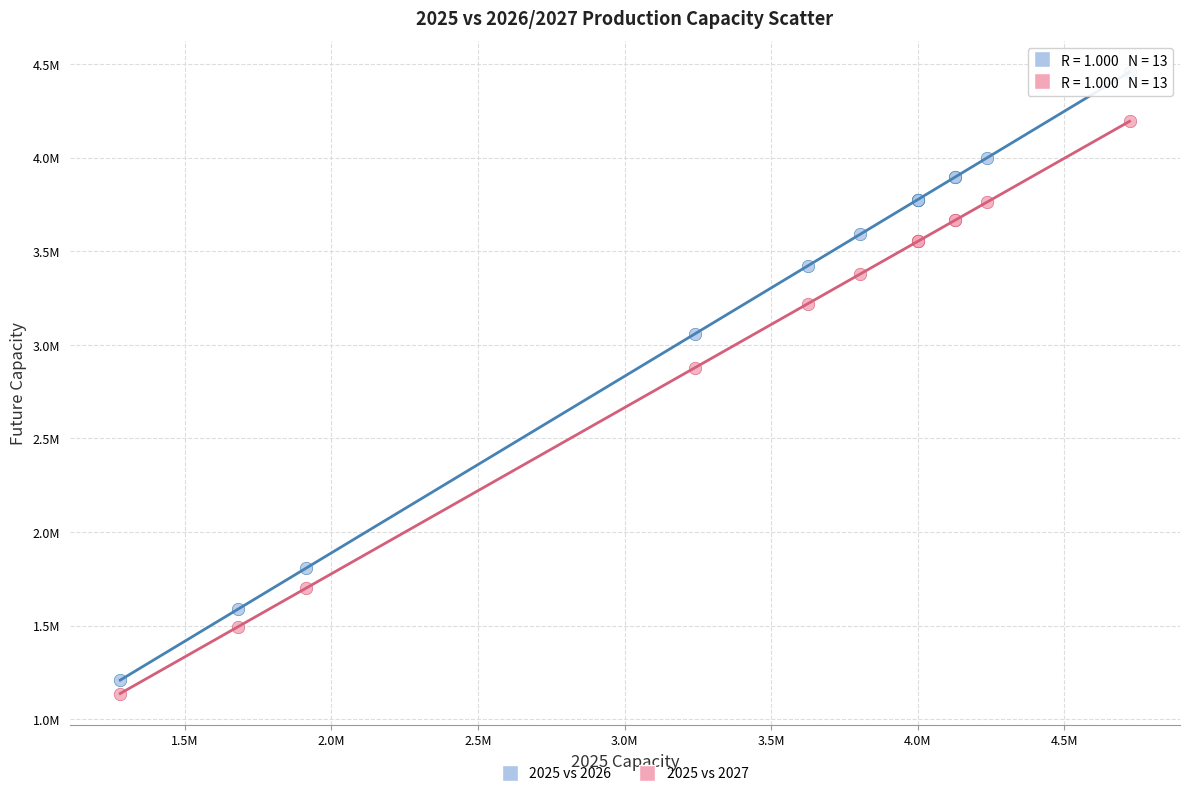

What are all the series names shown in the legend?

2025 vs 2026, 2025 vs 2027